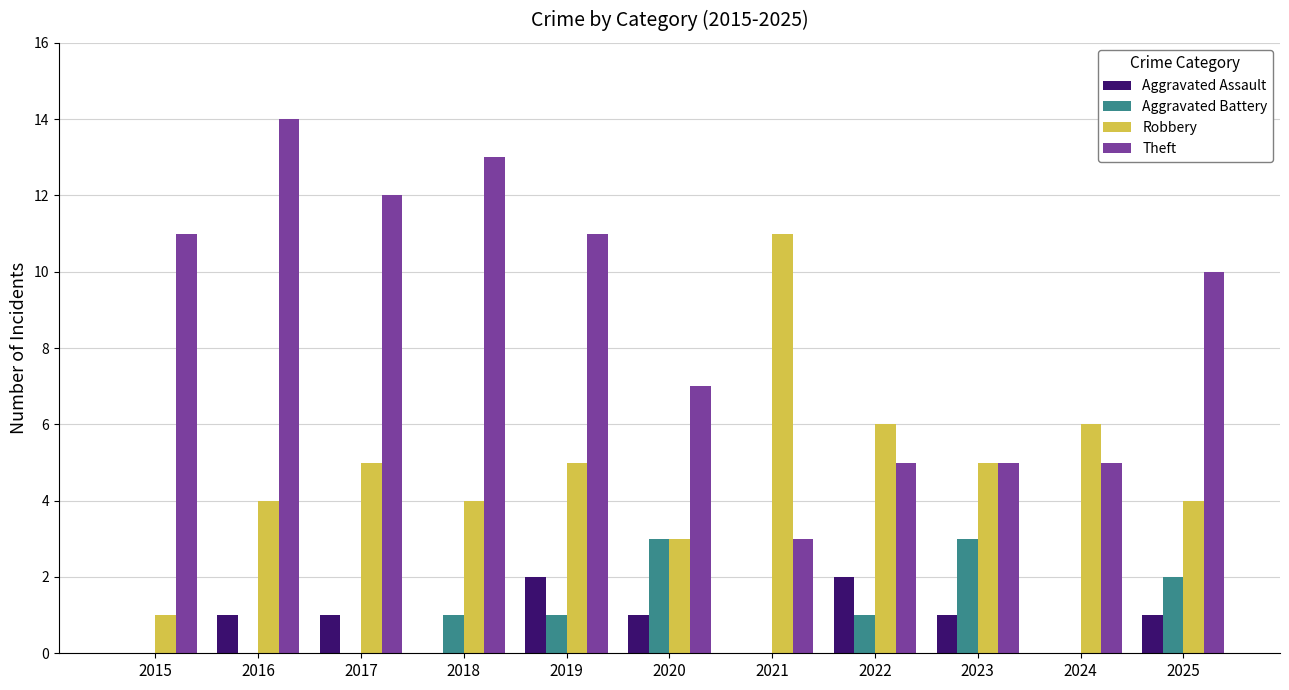

The value of Aggravated Assault at 2020 is 0. True or false?

False